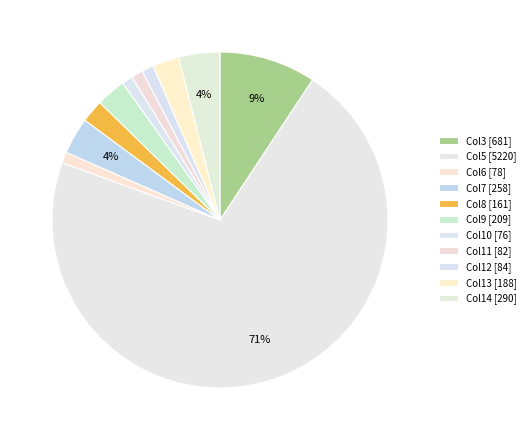

How many segments does this pie chart have?

11